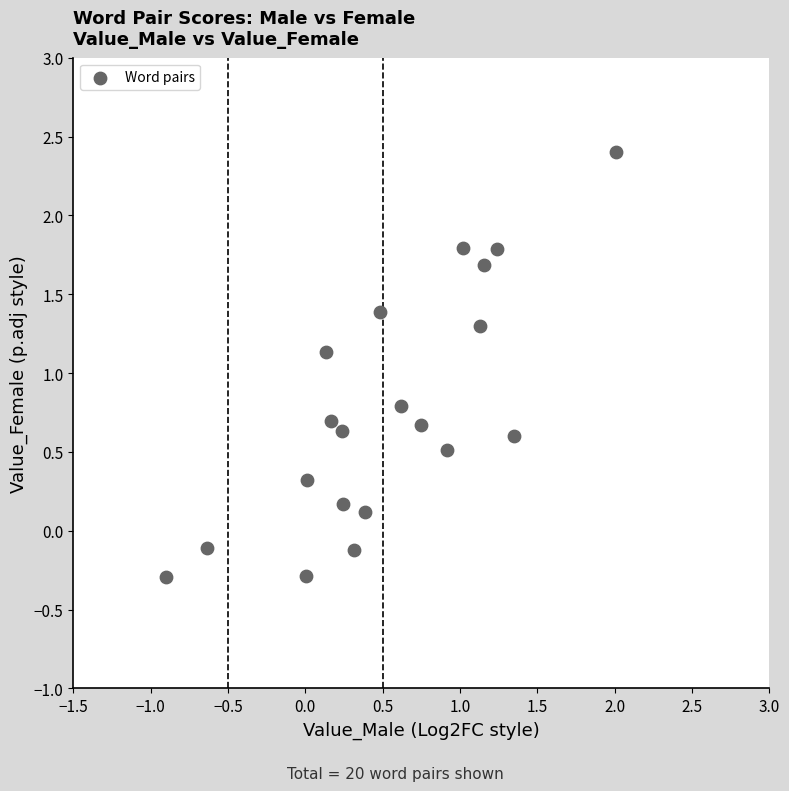

What is the range of Y values (max minus min)?

2.7